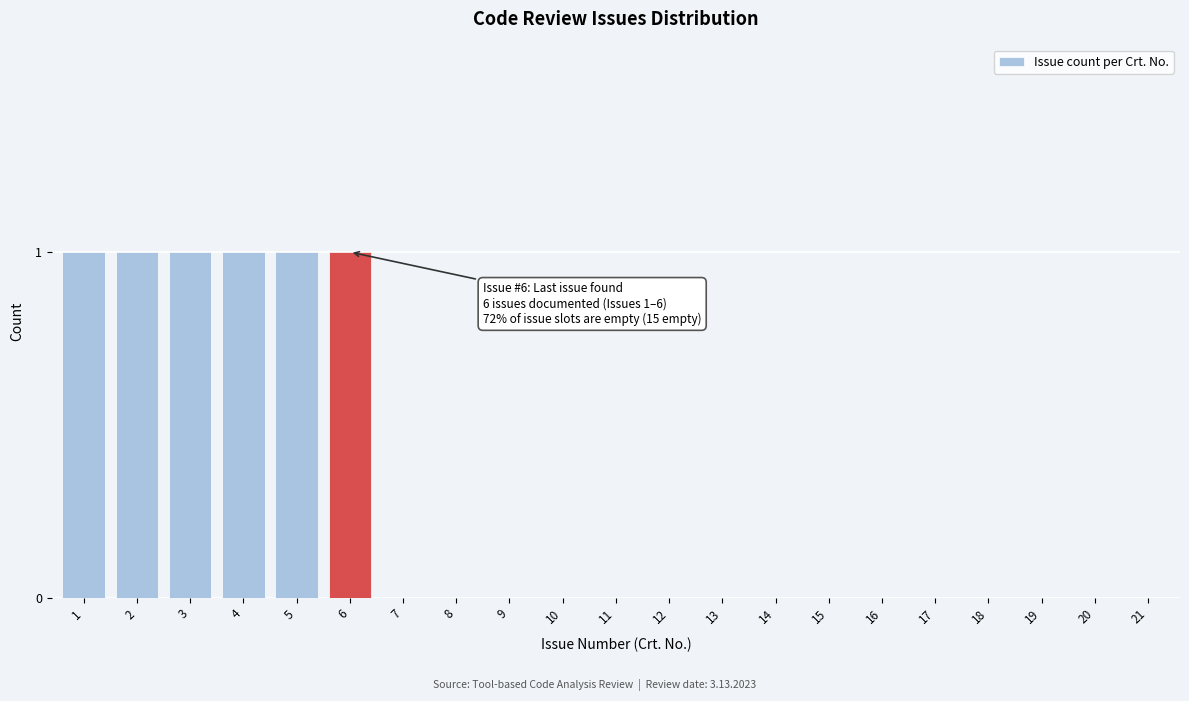

Reading left to right, extract all data points from this chart.

1=1	2=1	3=1	4=1	5=1	6=1	7=0	8=0	9=0	10=0	11=0	12=0	13=0	14=0	15=0	16=0	17=0	18=0	19=0	20=0	21=0